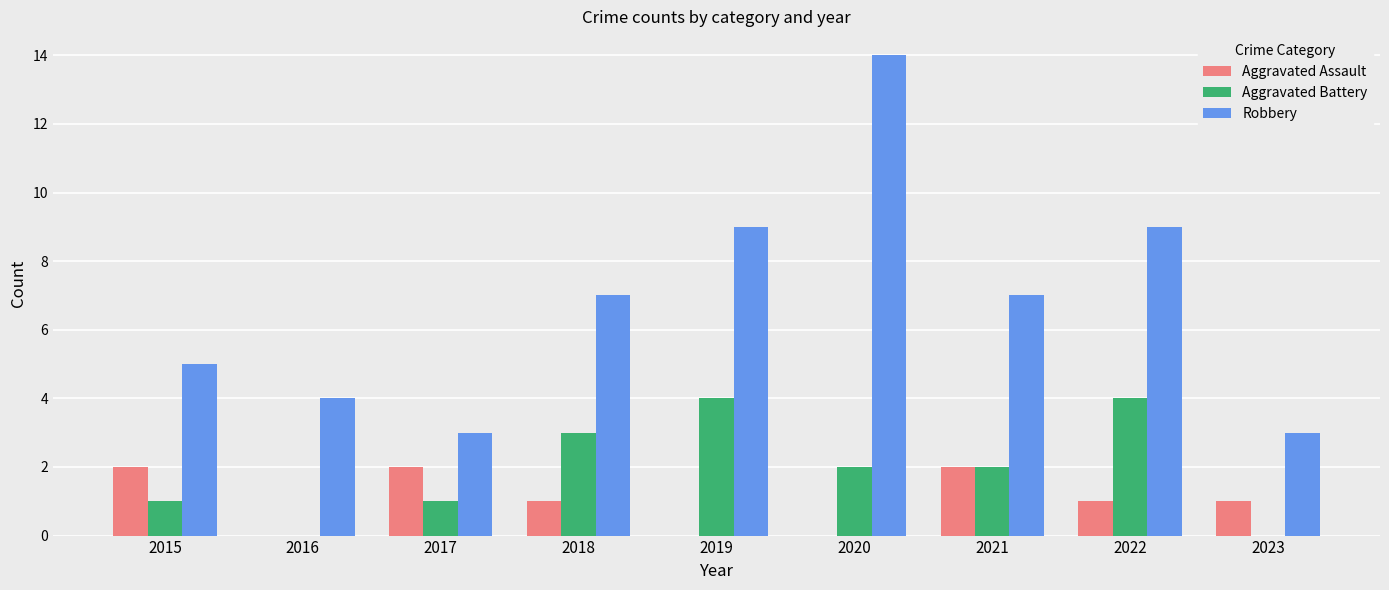

Does the chart contain stacked bars?

No